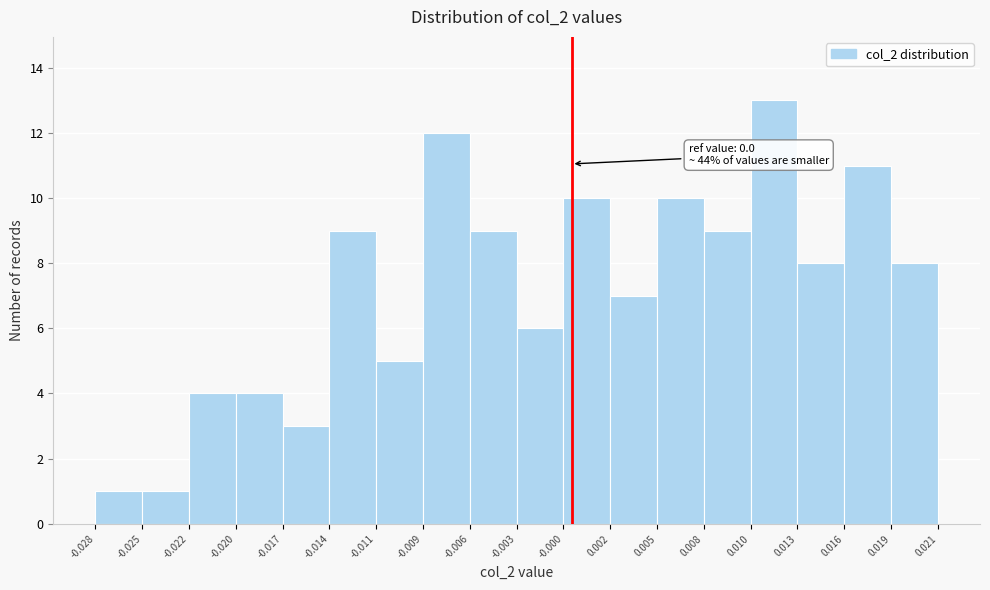

Over which range of the x-axis is the bar tallest?

0.010 to 0.013